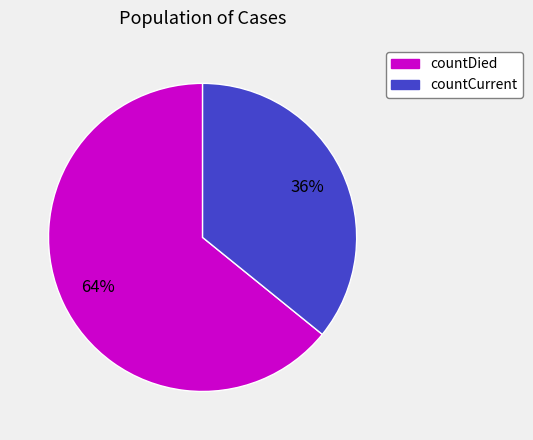

How many segments does this pie chart have?

2